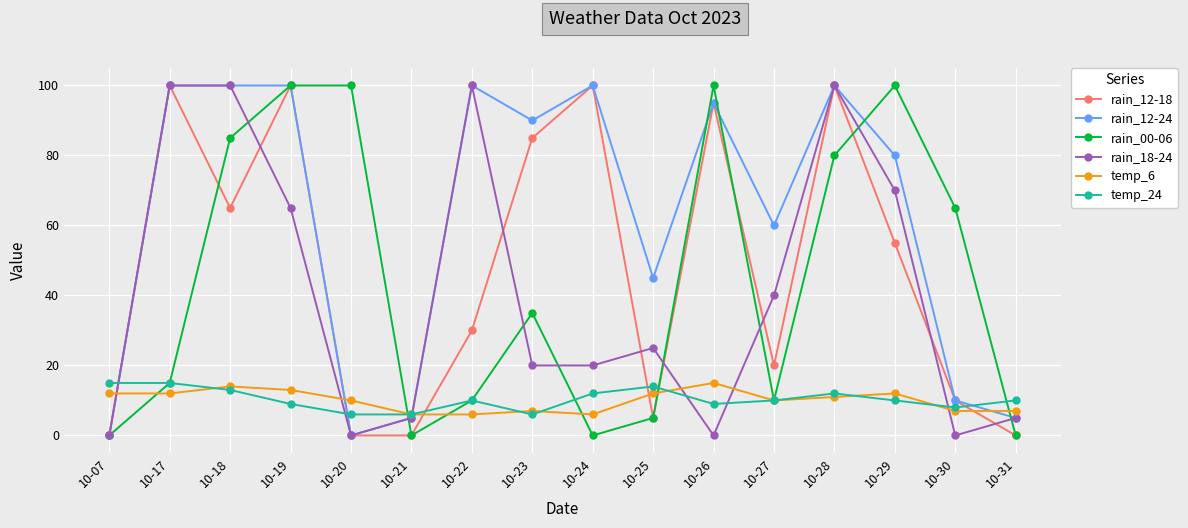

At which label is rain_12-24 closest to 50?

10-25